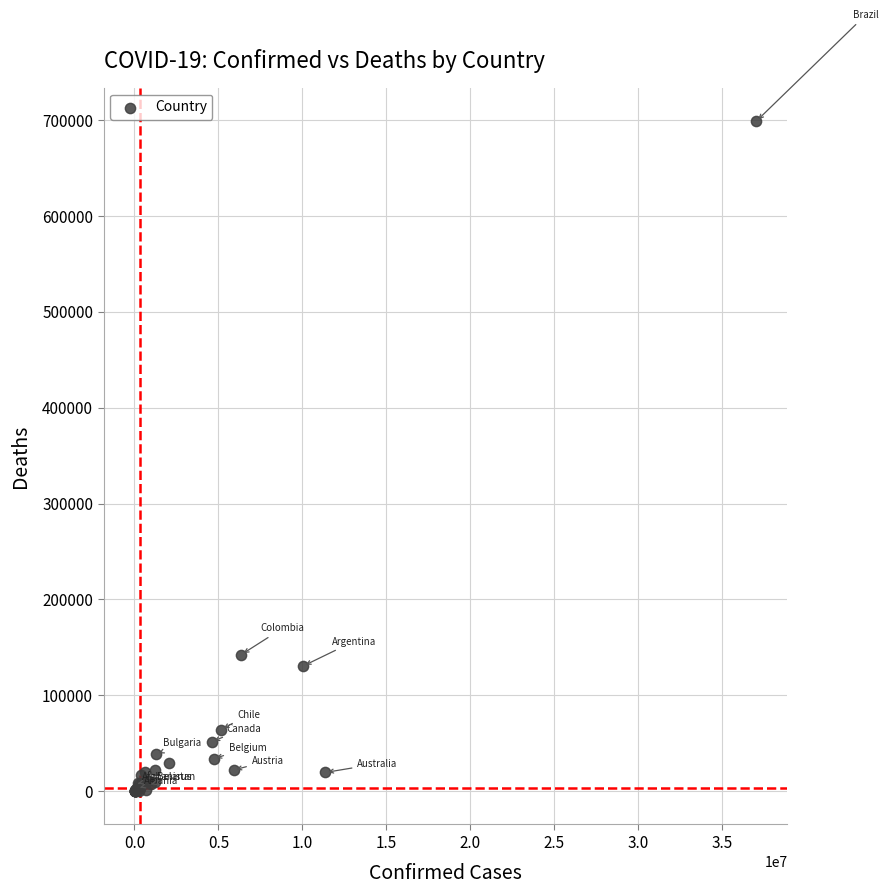

What Y value in the scatter plot is closest to 349474?

142315